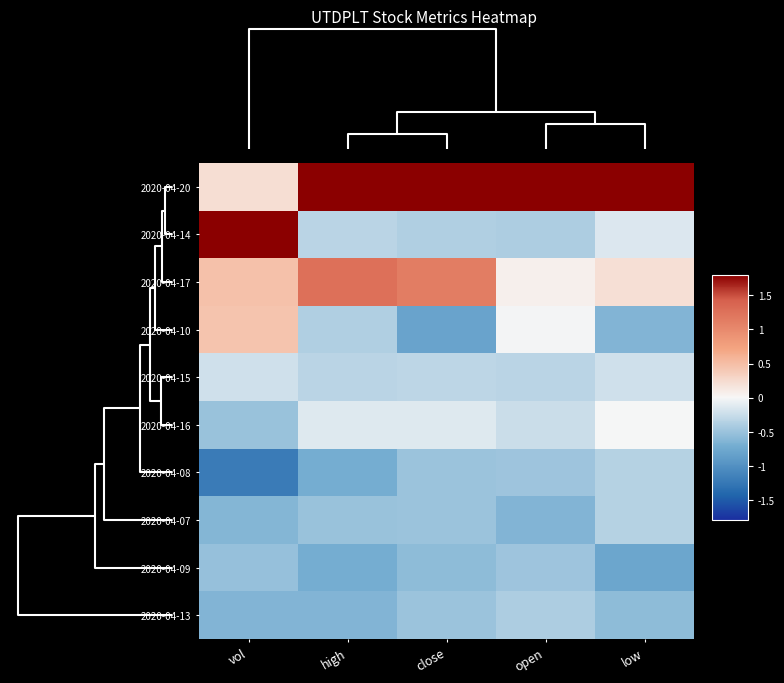

Reading right to left, list all the values displayed in this chart.

2020-04-20: low=2.9	open=2.9	close=2.6	high=2.5	vol=0.2
2020-04-14: low=-0.1	open=-0.4	close=-0.4	high=-0.3	vol=2.6
2020-04-17: low=0.2	open=0.1	close=1.1	high=1.3	vol=0.5
2020-04-10: low=-0.6	open=-0.0	close=-0.8	high=-0.4	vol=0.4
2020-04-15: low=-0.2	open=-0.3	close=-0.3	high=-0.3	vol=-0.2
2020-04-16: low=-0.0	open=-0.2	close=-0.1	high=-0.1	vol=-0.5
2020-04-08: low=-0.4	open=-0.5	close=-0.5	high=-0.7	vol=-1.2
2020-04-07: low=-0.4	open=-0.6	close=-0.5	high=-0.5	vol=-0.6
2020-04-09: low=-0.8	open=-0.5	close=-0.6	high=-0.7	vol=-0.5
2020-04-13: low=-0.6	open=-0.4	close=-0.5	high=-0.6	vol=-0.6